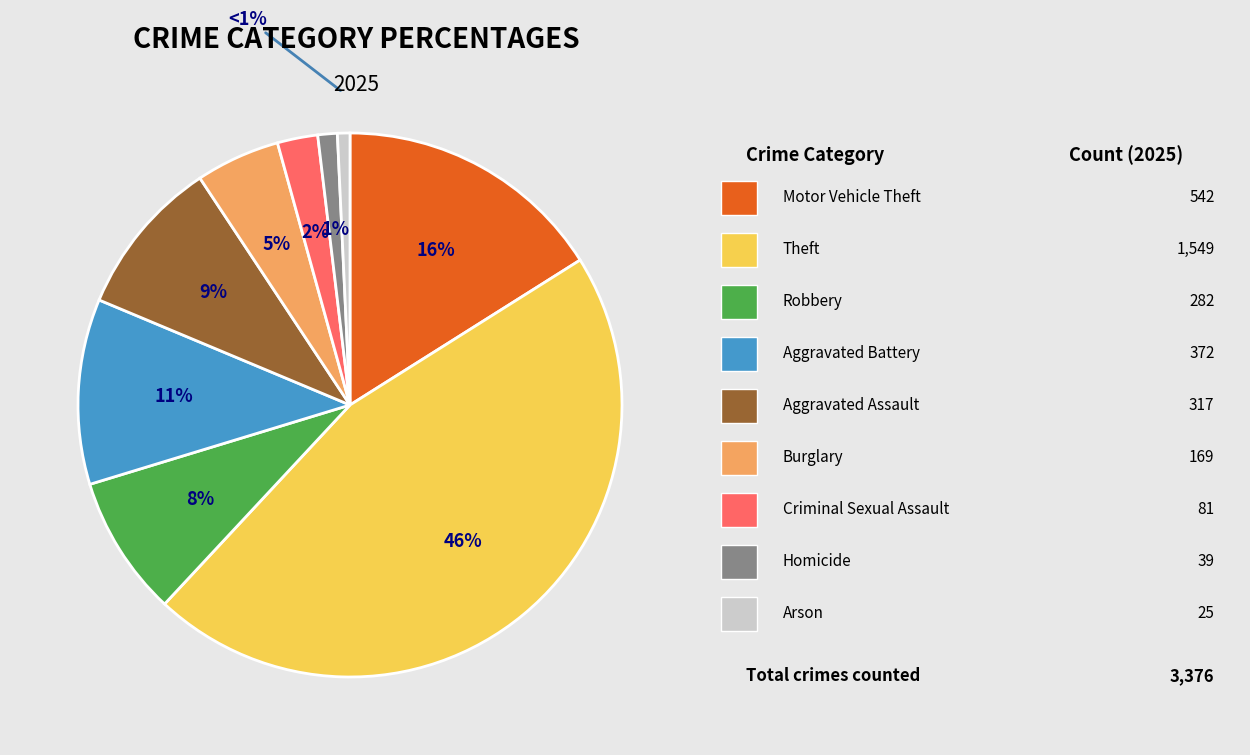

Is there a majority slice in this chart?

No